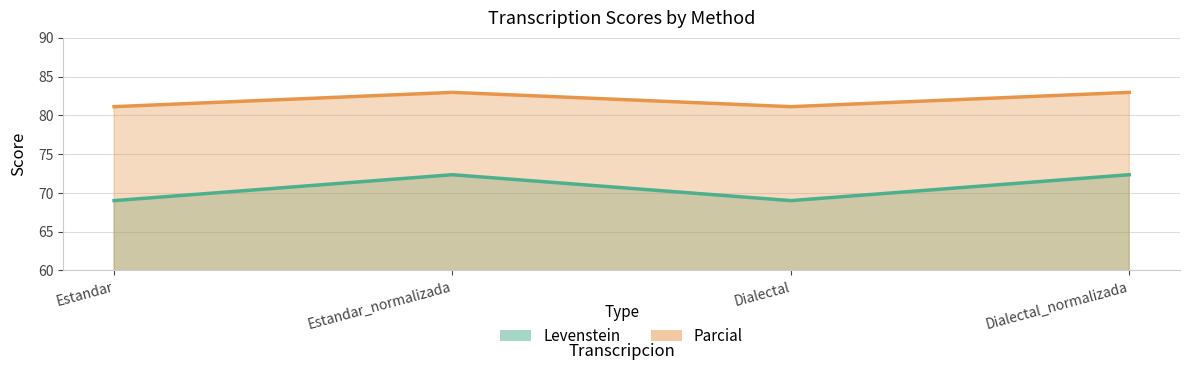

The Levenstein series shows 43.5 at Estandar. True or false?

False